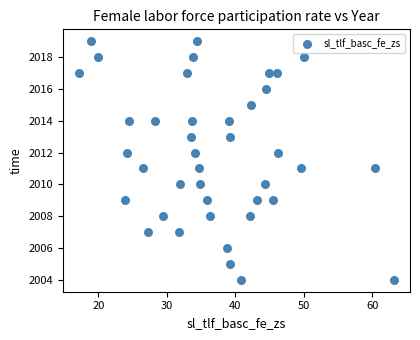

What is the range of Y values (max minus min)?

15